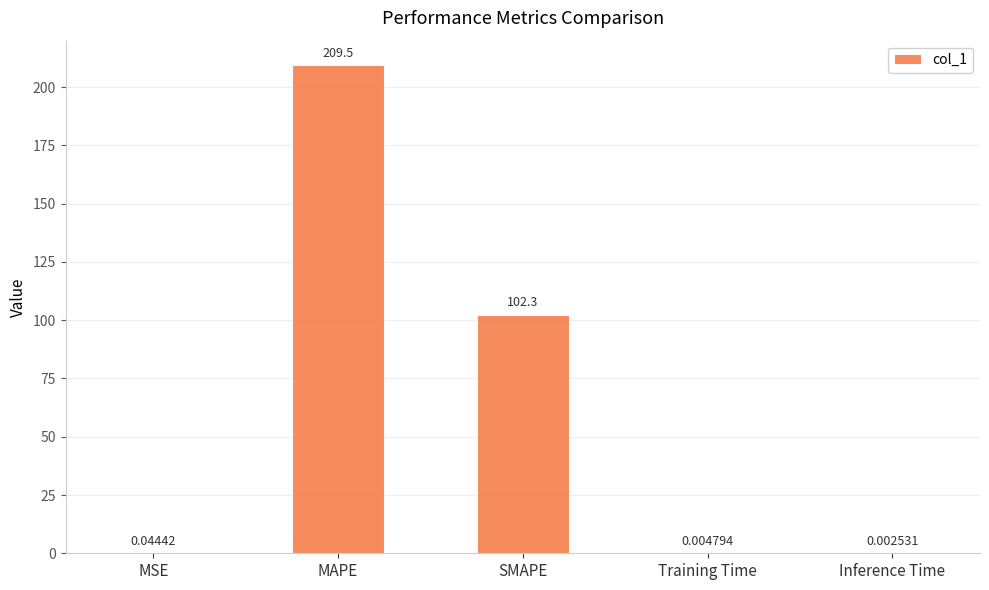

Are the bars grouped side by side (vs. stacked)?

No